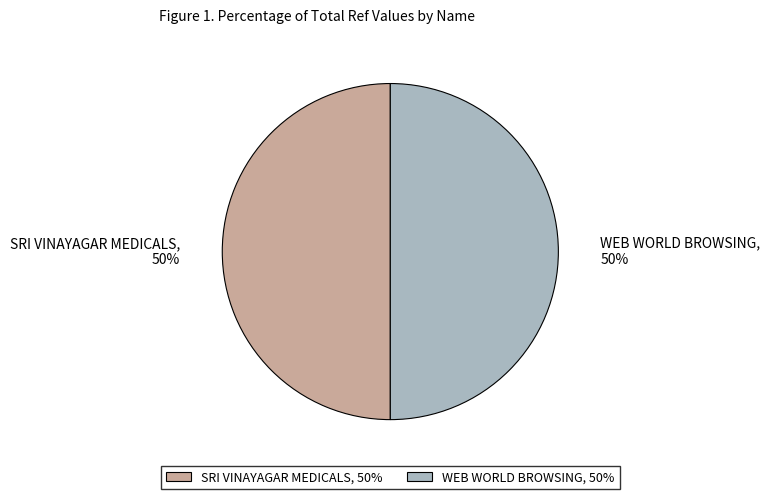

What percentage is the WEB WORLD BROWSING slice, to the nearest percent?

50%